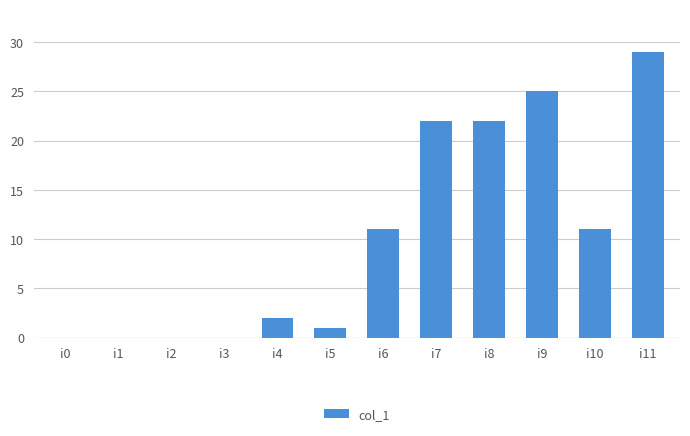

Count the number of categories in the chart.

12